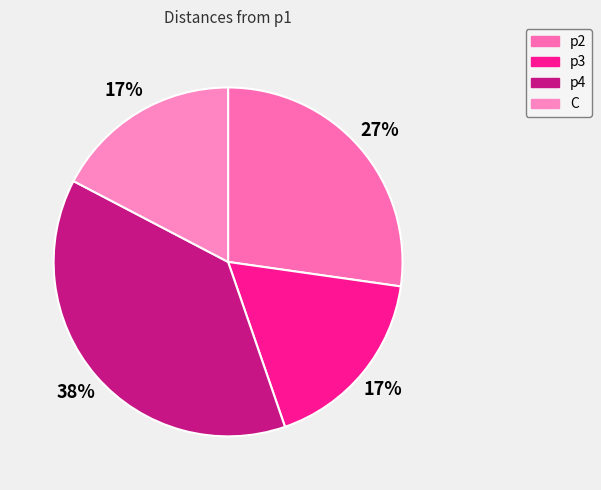

How many slices are in this pie chart?

4